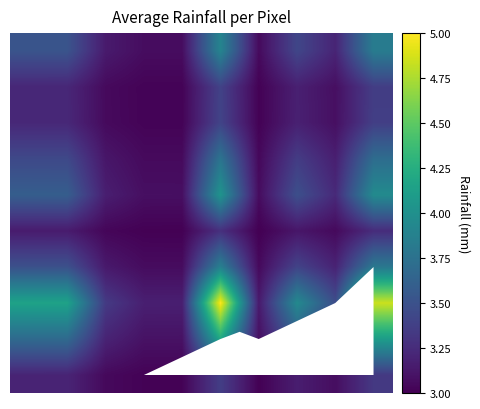

Which category has the lowest value across all series?

6